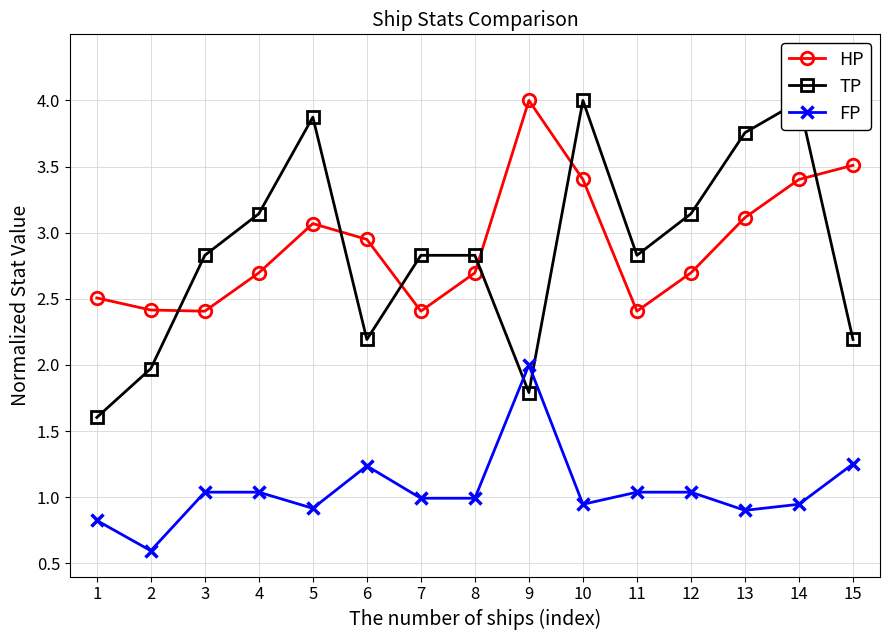

How many lines are shown in the chart?

3